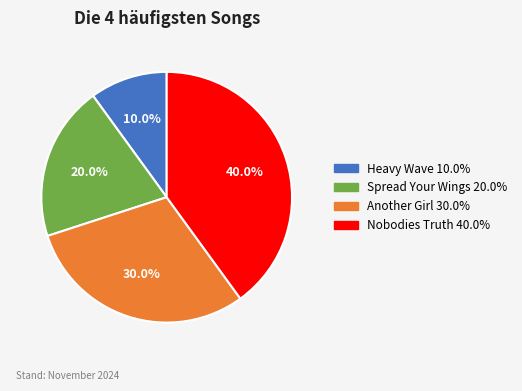

How many slices are in this pie chart?

4